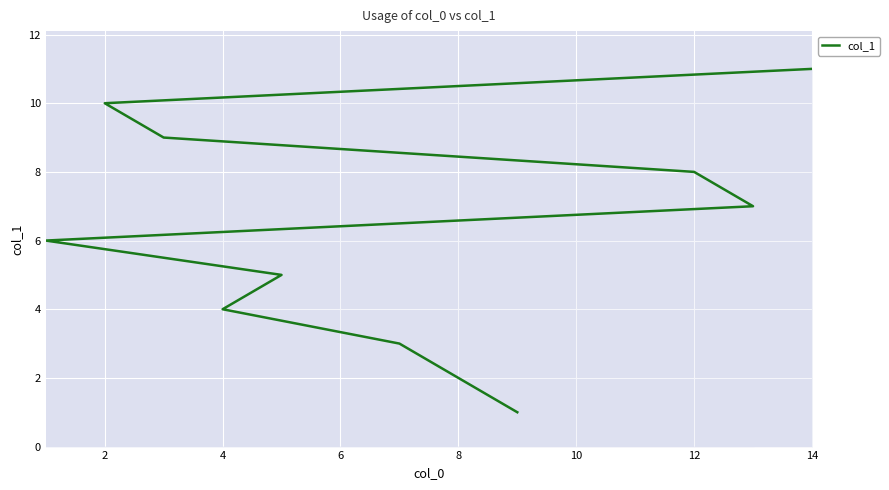

Reading left to right, extract all data points from this chart.

1	2	3	4	5	6	7	8	9	10	11